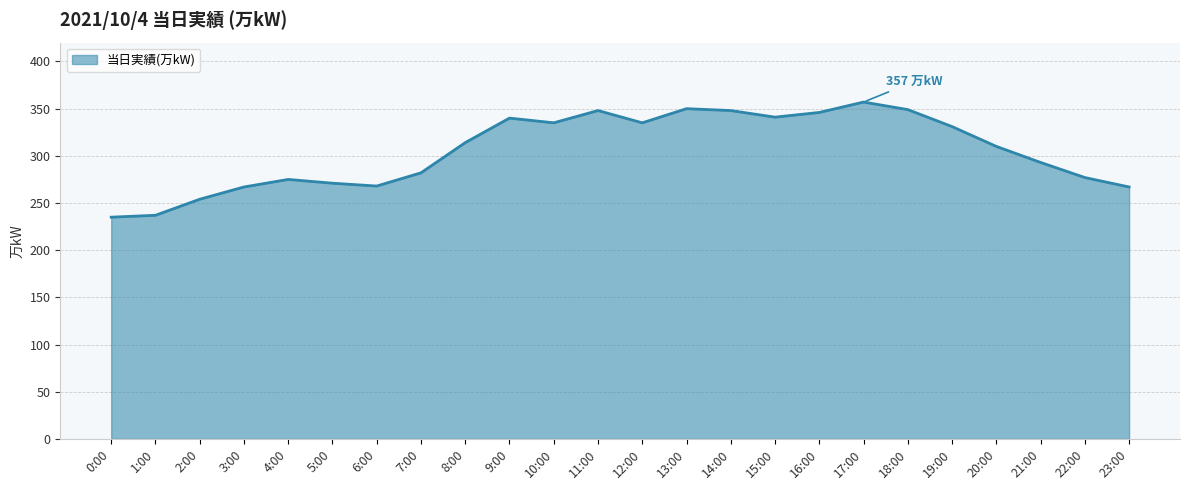

What is the smallest value displayed?

235